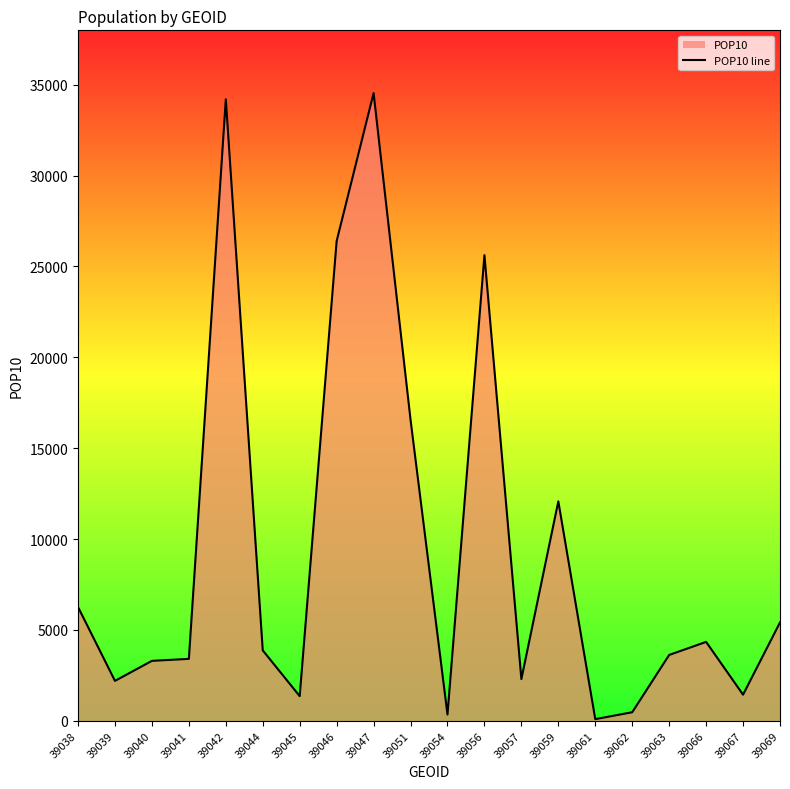

Where is the first local minimum?

39039